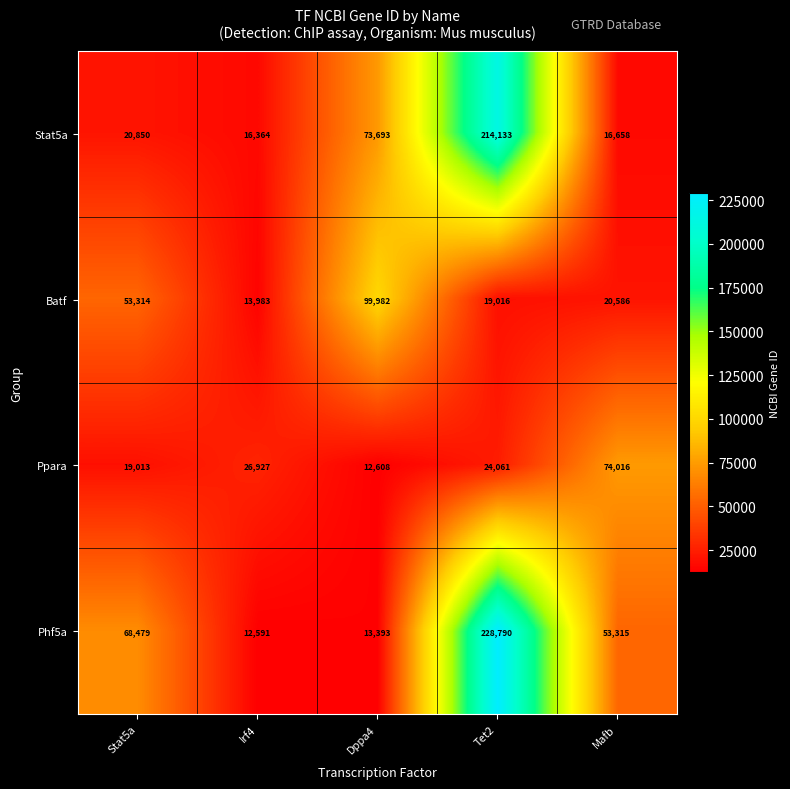

The Batf series shows 21800 at Irf4. True or false?

False